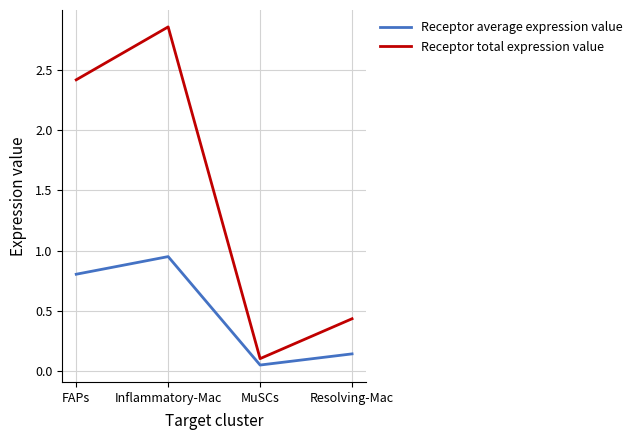

What are all the series names shown in the legend?

Receptor average expression value, Receptor total expression value